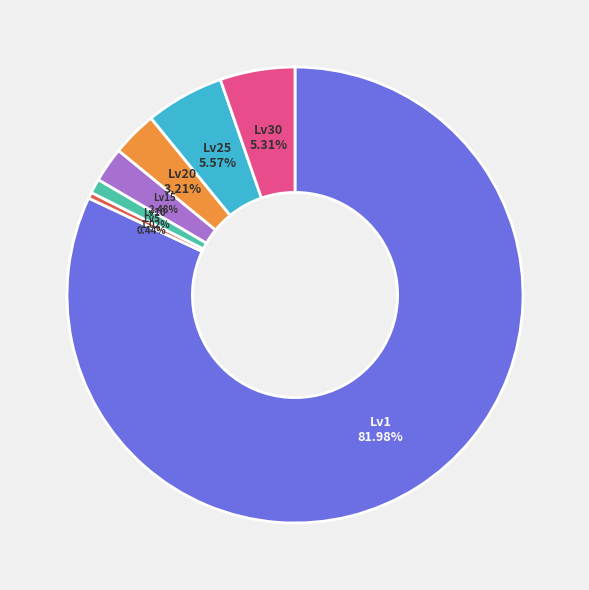

Is there a majority slice in this chart?

Yes